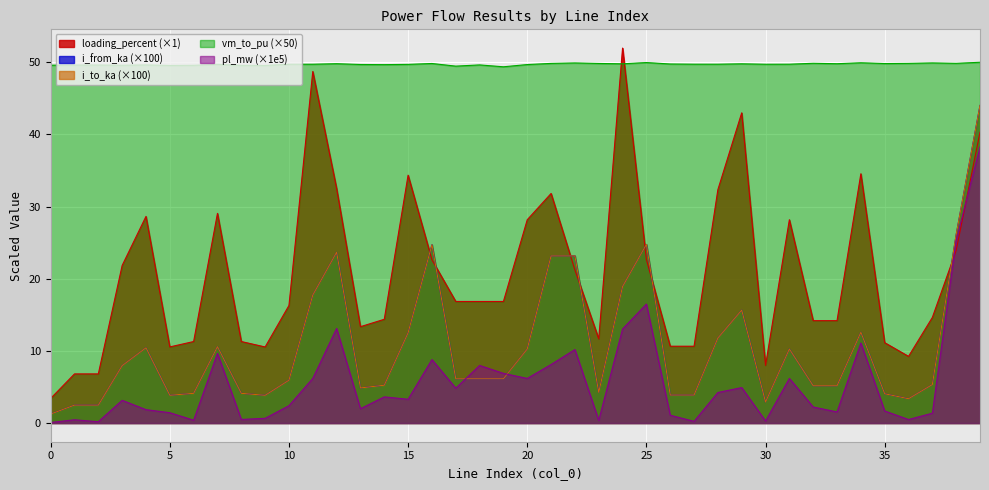

At which label does i_to_ka first exceed 6?

3